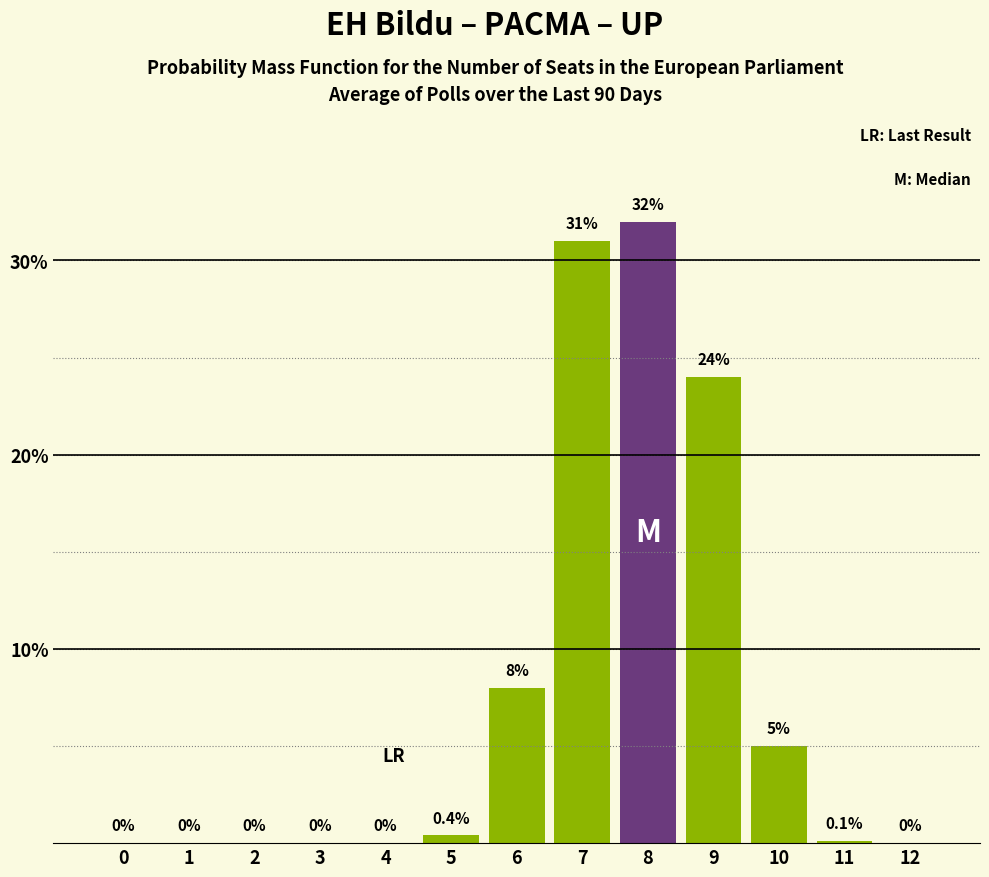

Reading left to right, what are all the values shown in this chart?

0.0	0.0	0.0	0.0	0.0	0.4	8.0	31.0	32.0	24.0	5.0	0.1	0.0